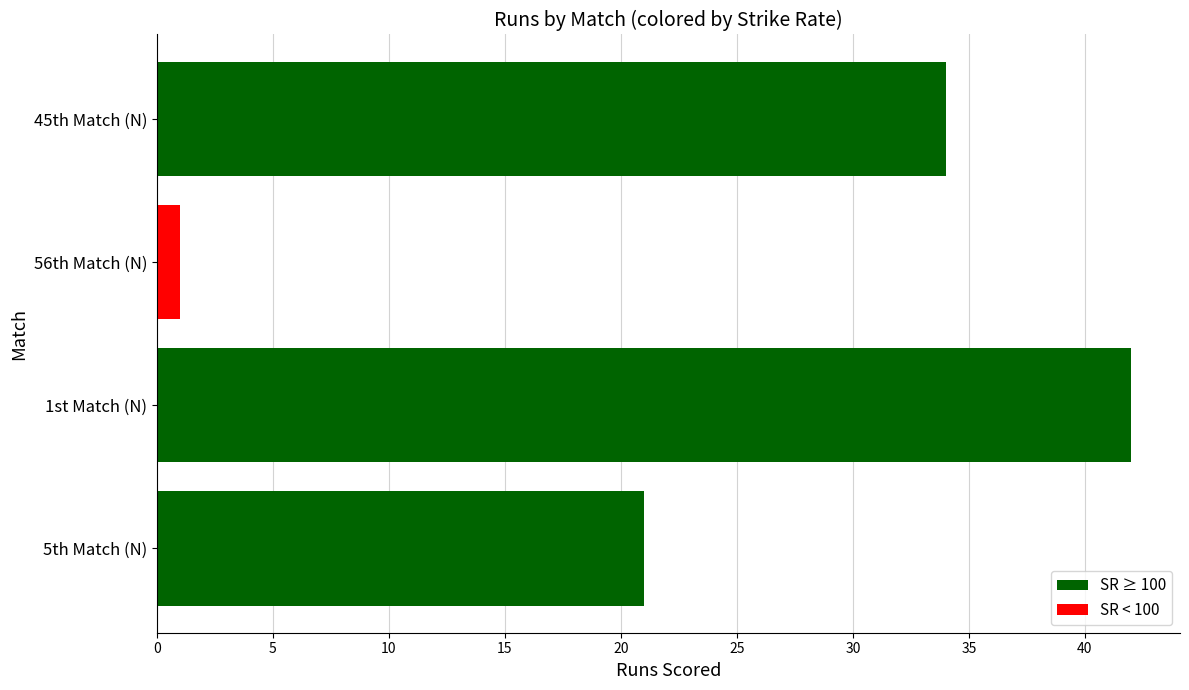

Reading top to bottom, list all the values displayed in this chart.

45th Match (N)=34	56th Match (N)=1	1st Match (N)=42	5th Match (N)=21